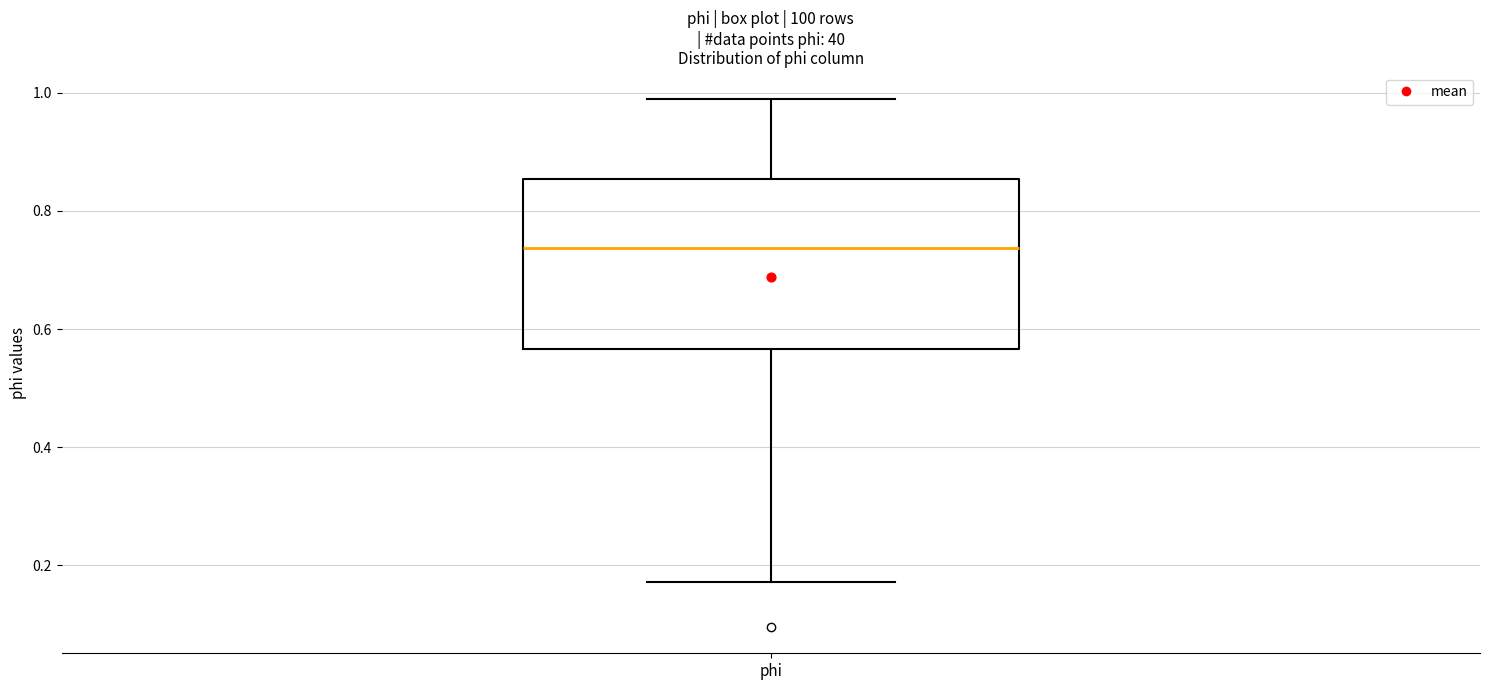

Read this box plot against the y-axis: the position of the median line, the range covered by the box, and the ends of both whiskers. The values are not printed on the chart, so give them approximately, as read against the axis.

median 0.74, box 0.56 to 0.86, whiskers 0.18 to 0.98